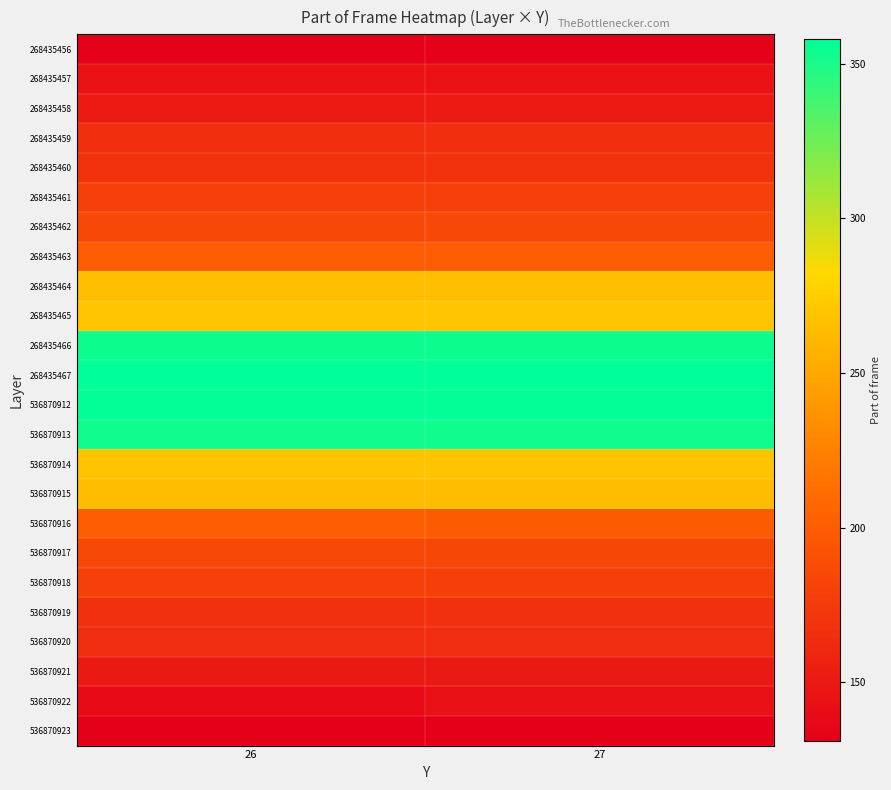

At which category is the sum across all series the highest?

27